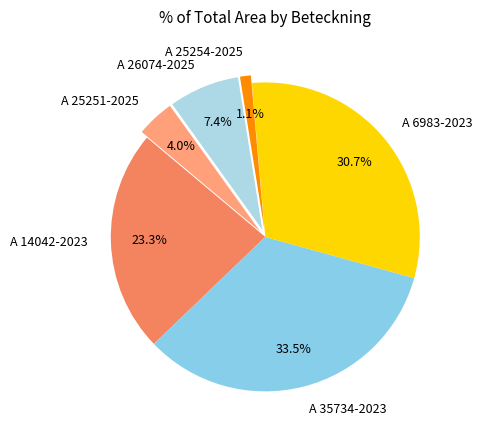

How much of the chart is everything except A 14042-2023?

76.7%